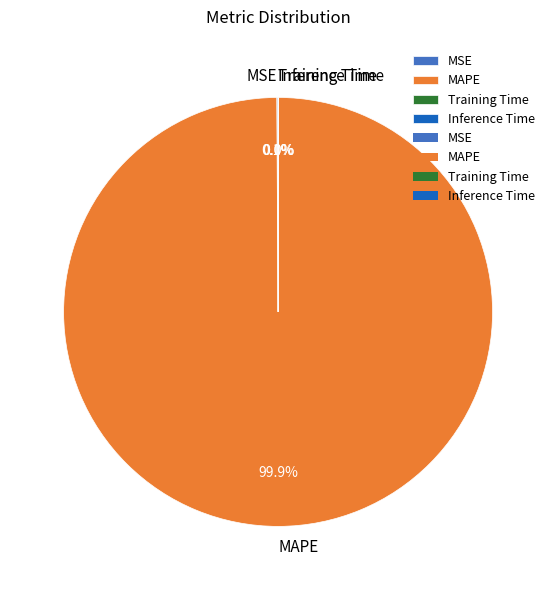

How much of the chart is everything except MAPE?

0.1%